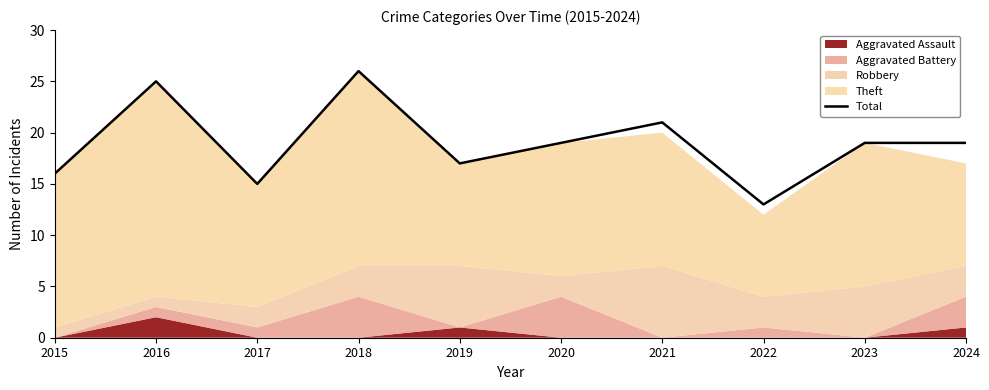

How many lines are shown in the chart?

1